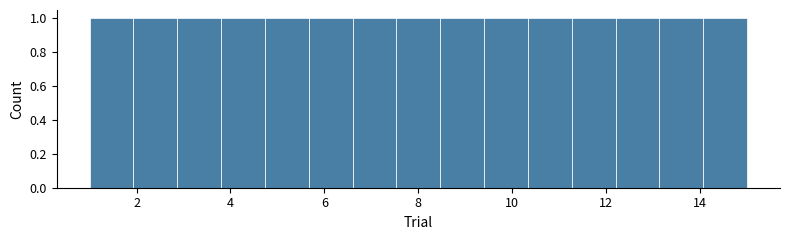

Reading left to right, transcribe this chart: for each bar, give the range it covers on the x-axis and its height. Neither the bar edges nor the heights are printed on the chart, so give them approximately, as read against the axes.

1.0 to 2.0: 1
2.0 to 2.8: 1
2.8 to 3.8: 1
3.8 to 4.8: 1
4.8 to 5.6: 1
5.6 to 6.6: 1
6.6 to 7.6: 1
7.6 to 8.4: 1
8.4 to 9.4: 1
9.4 to 10.4: 1
10.4 to 11.2: 1
11.2 to 12.2: 1
12.2 to 13.2: 1
13.2 to 14.0: 1
14.0 to 15.0: 1